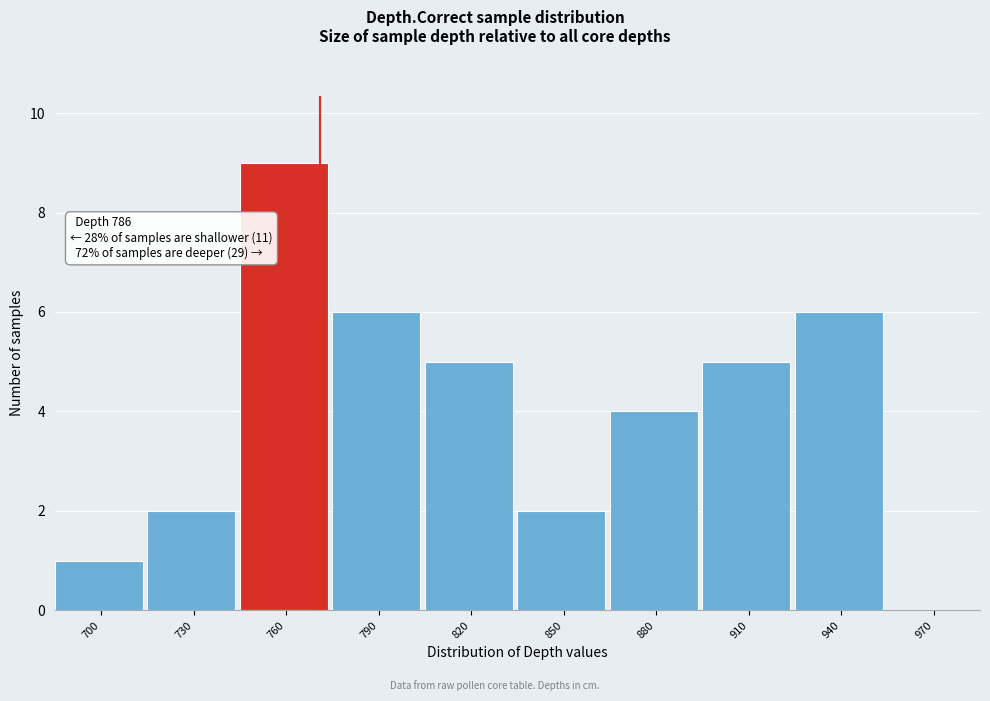

Reading left to right, what are all the values shown in this chart?

700=1	730=2	760=9	790=6	820=5	850=2	880=4	910=5	940=6	970=0